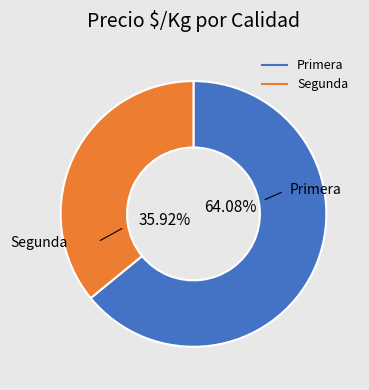

Is Segunda the majority of the pie?

No